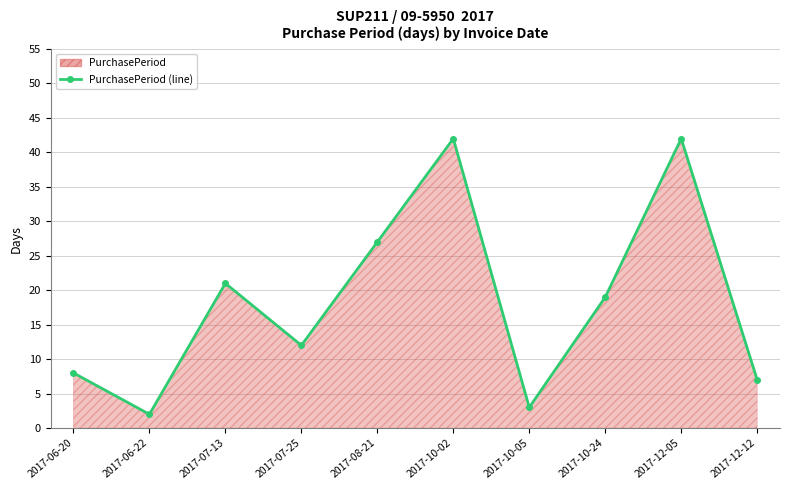

What is the ratio of the value at 2017-10-05 to the value at 2017-10-02?

0.1